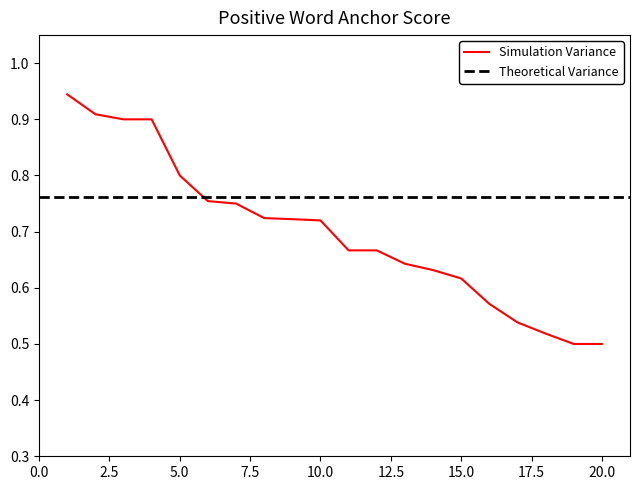

True or false: Simulation Variance has a value of 0.4 at 5.0.

False